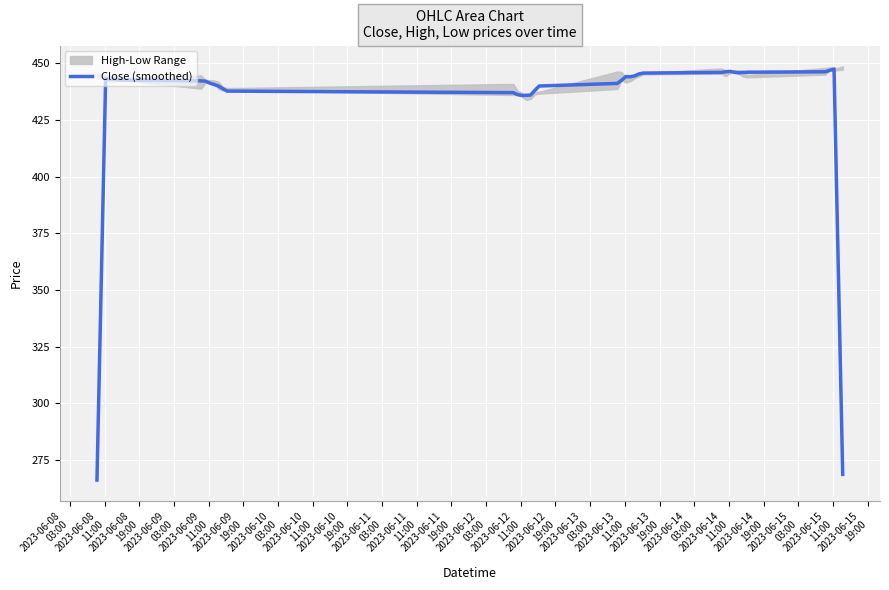

What is the maximum value for Close (smoothed)?

447.5